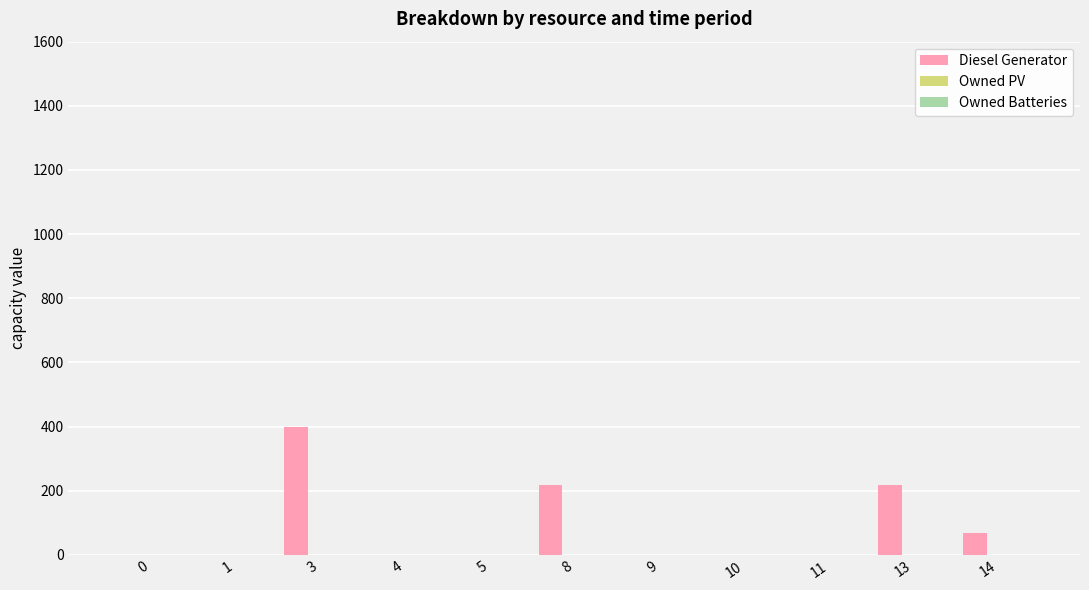

What is the greatest value displayed?

400